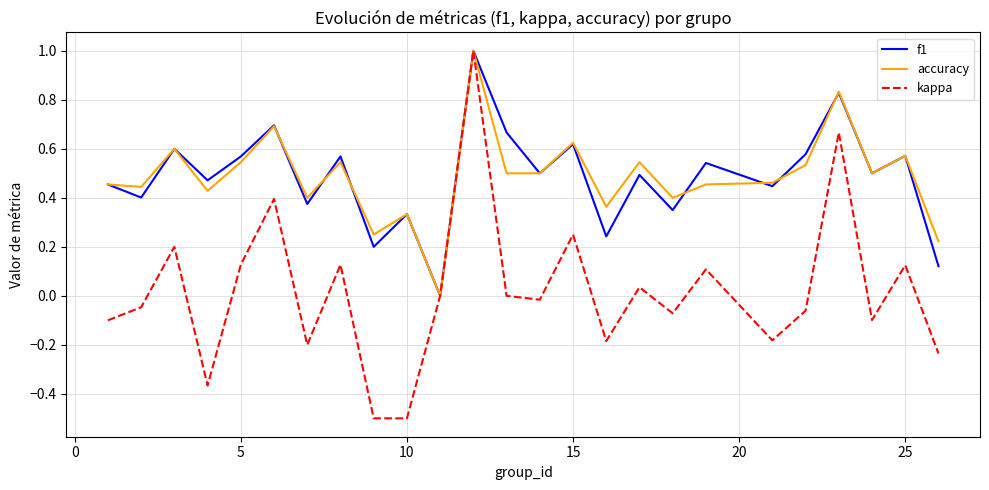

Which series has the largest range (max minus min)?

kappa